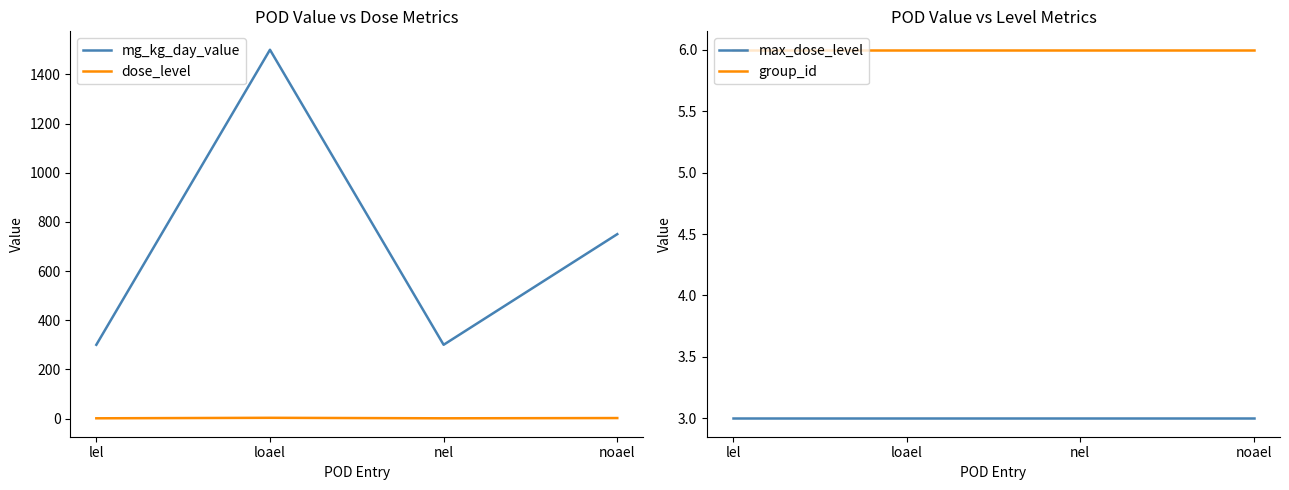

Does the chart have visible grid lines?

No